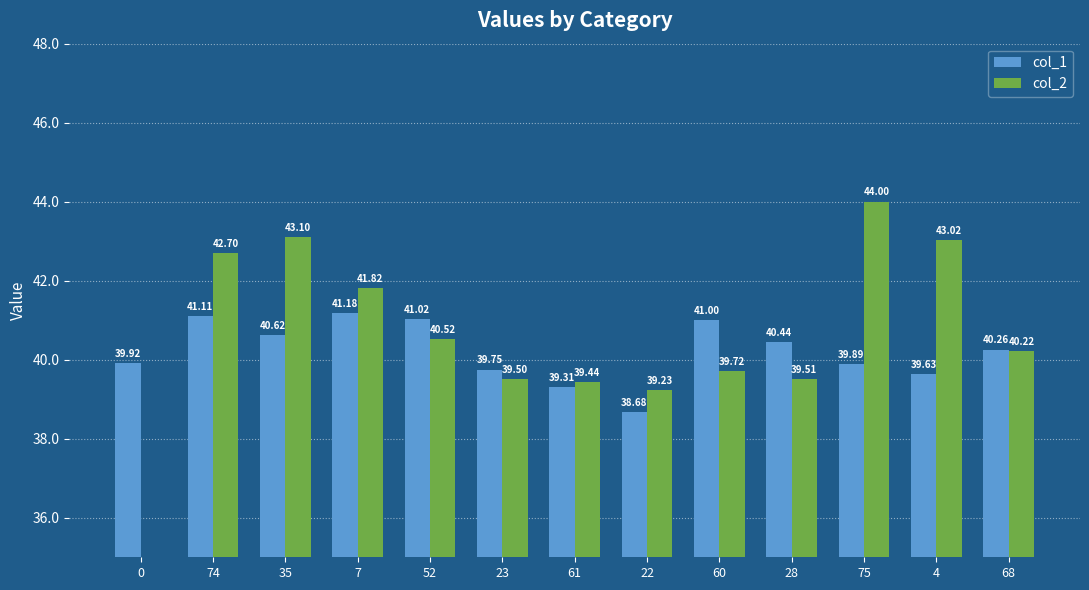

What is the difference between the col_1 values at 75 and 60?

1.1